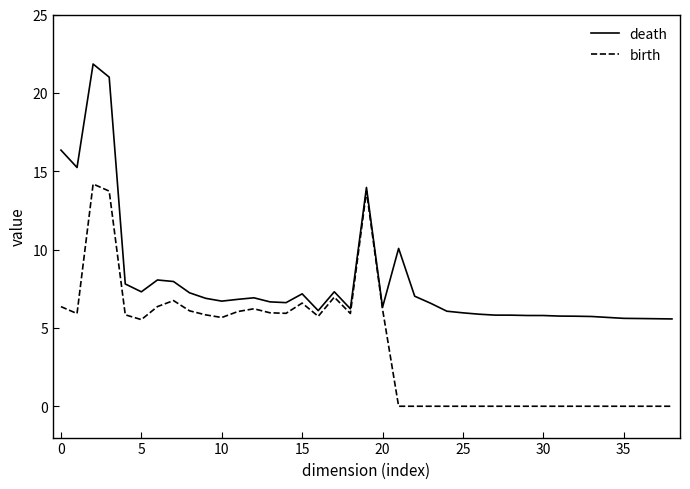

Which series has the widest spread of values?

death